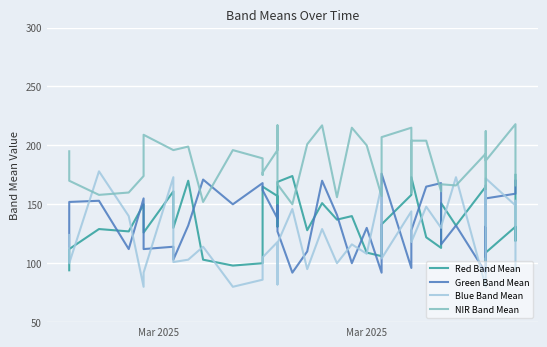

At how many categories does at least one series exceed 158?

39